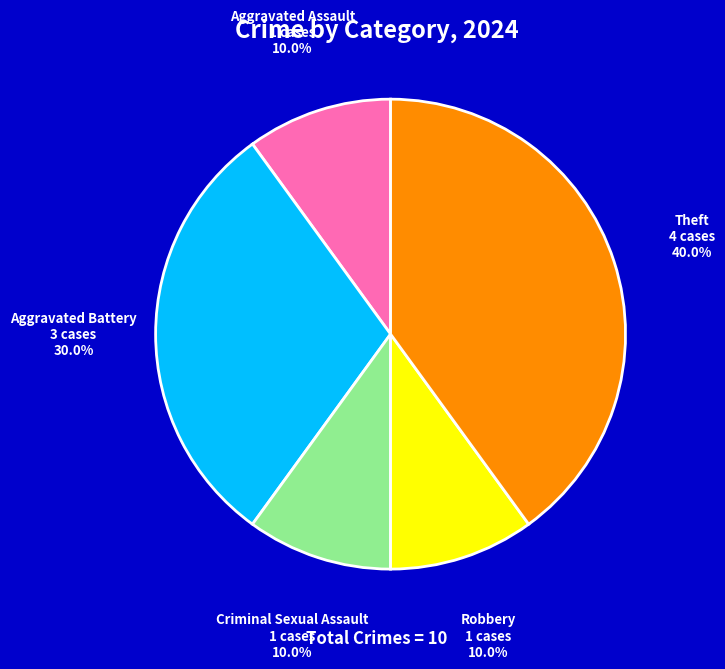

Count the number of slices in the pie.

5